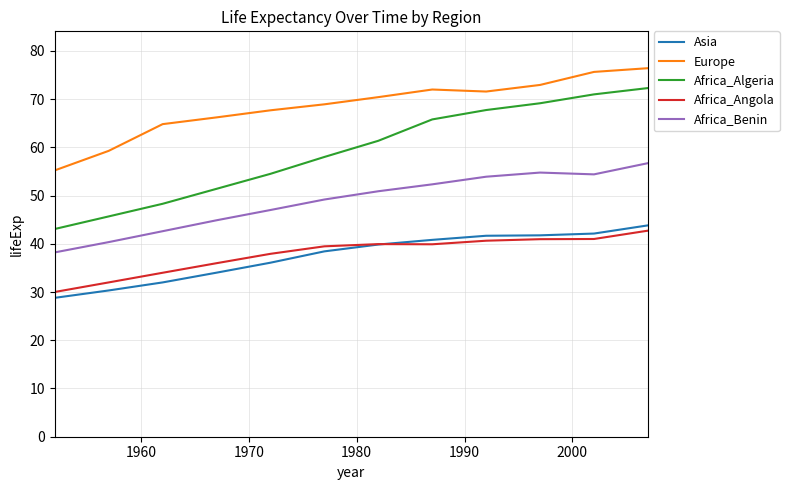

Which series has the widest spread of values?

Africa_Algeria